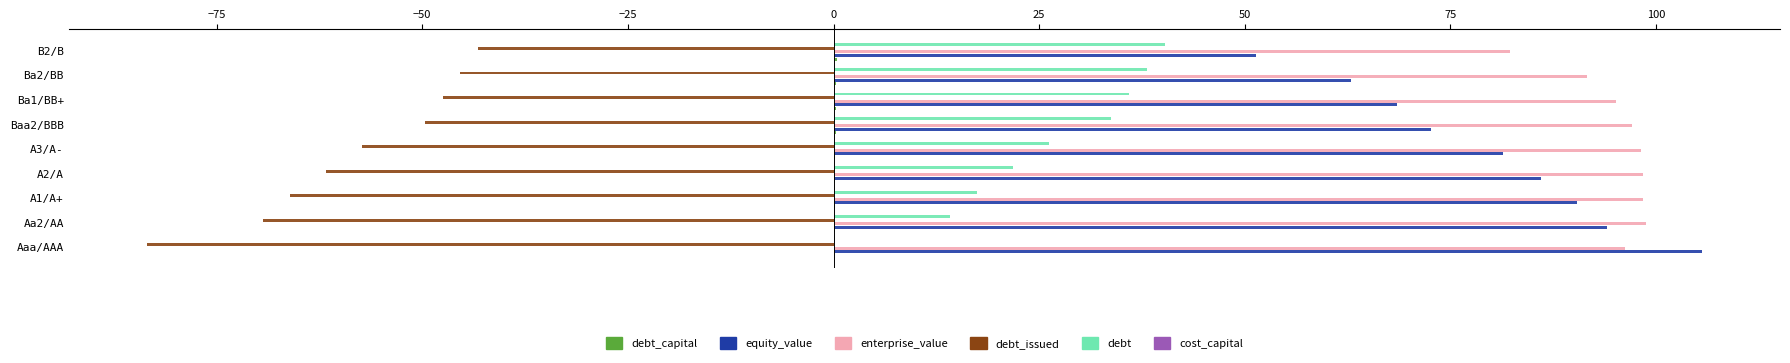

Which series has the widest spread of values?

equity_value